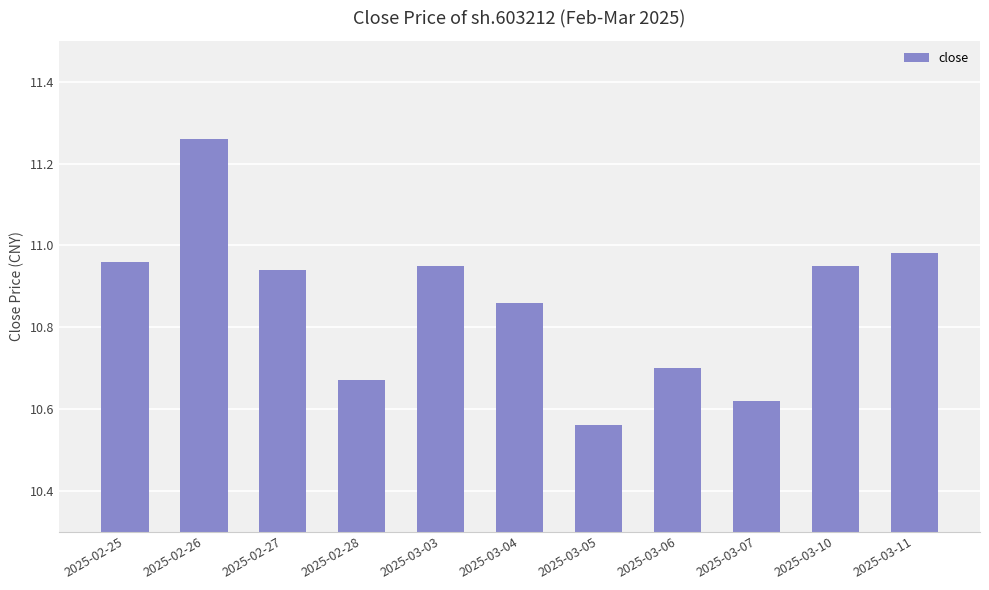

What is the label of the 8th bar from the left?

2025-03-06